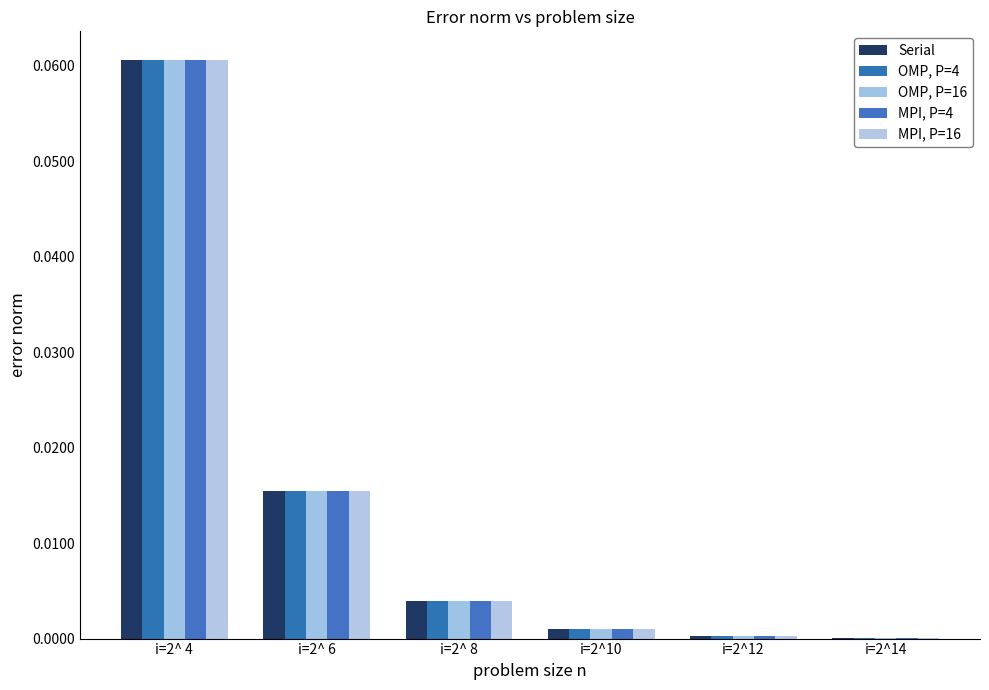

Are the bars grouped side by side (vs. stacked)?

Yes